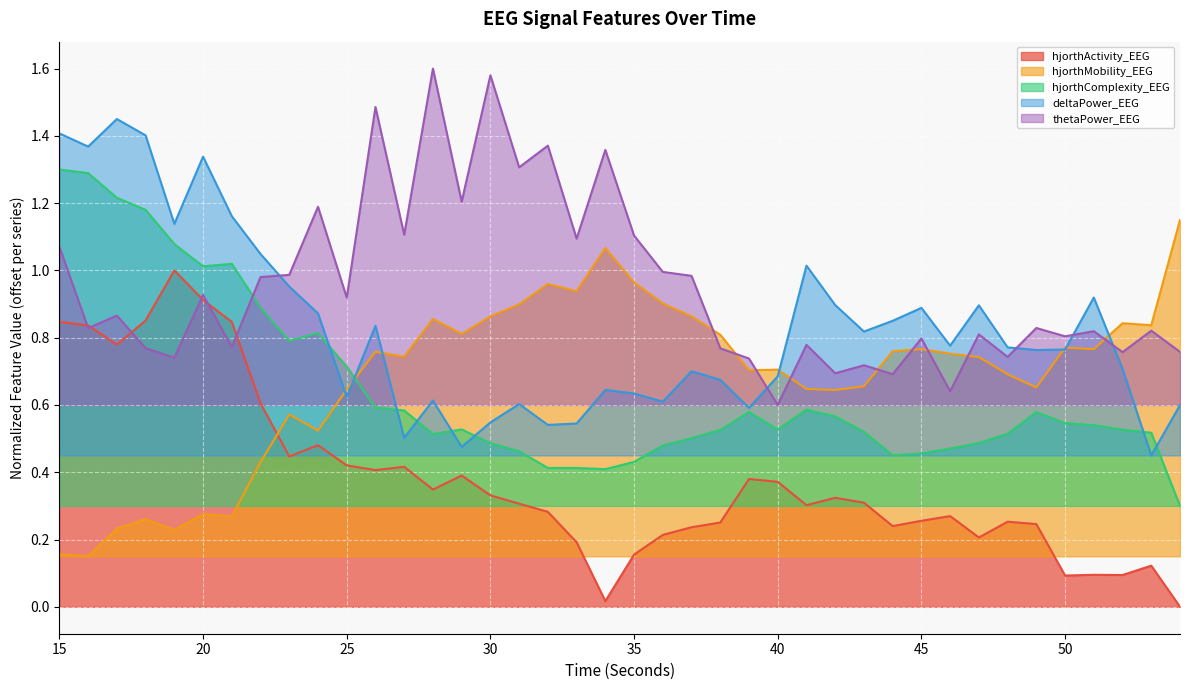

What are all the series names shown in the legend?

hjorthActivity_EEG, hjorthMobility_EEG, hjorthComplexity_EEG, deltaPower_EEG, thetaPower_EEG